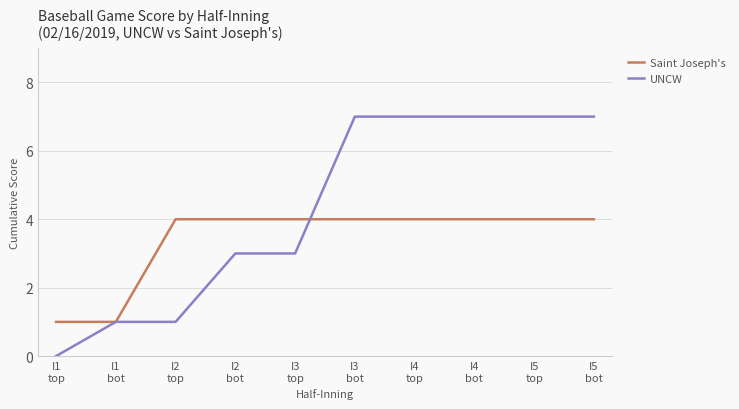

Which series has the largest range (max minus min)?

UNCW